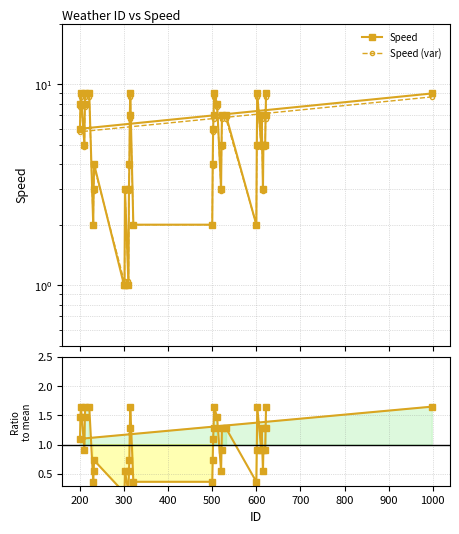

True or false: Speed (var) and Ratio to mean cross at least once.

False